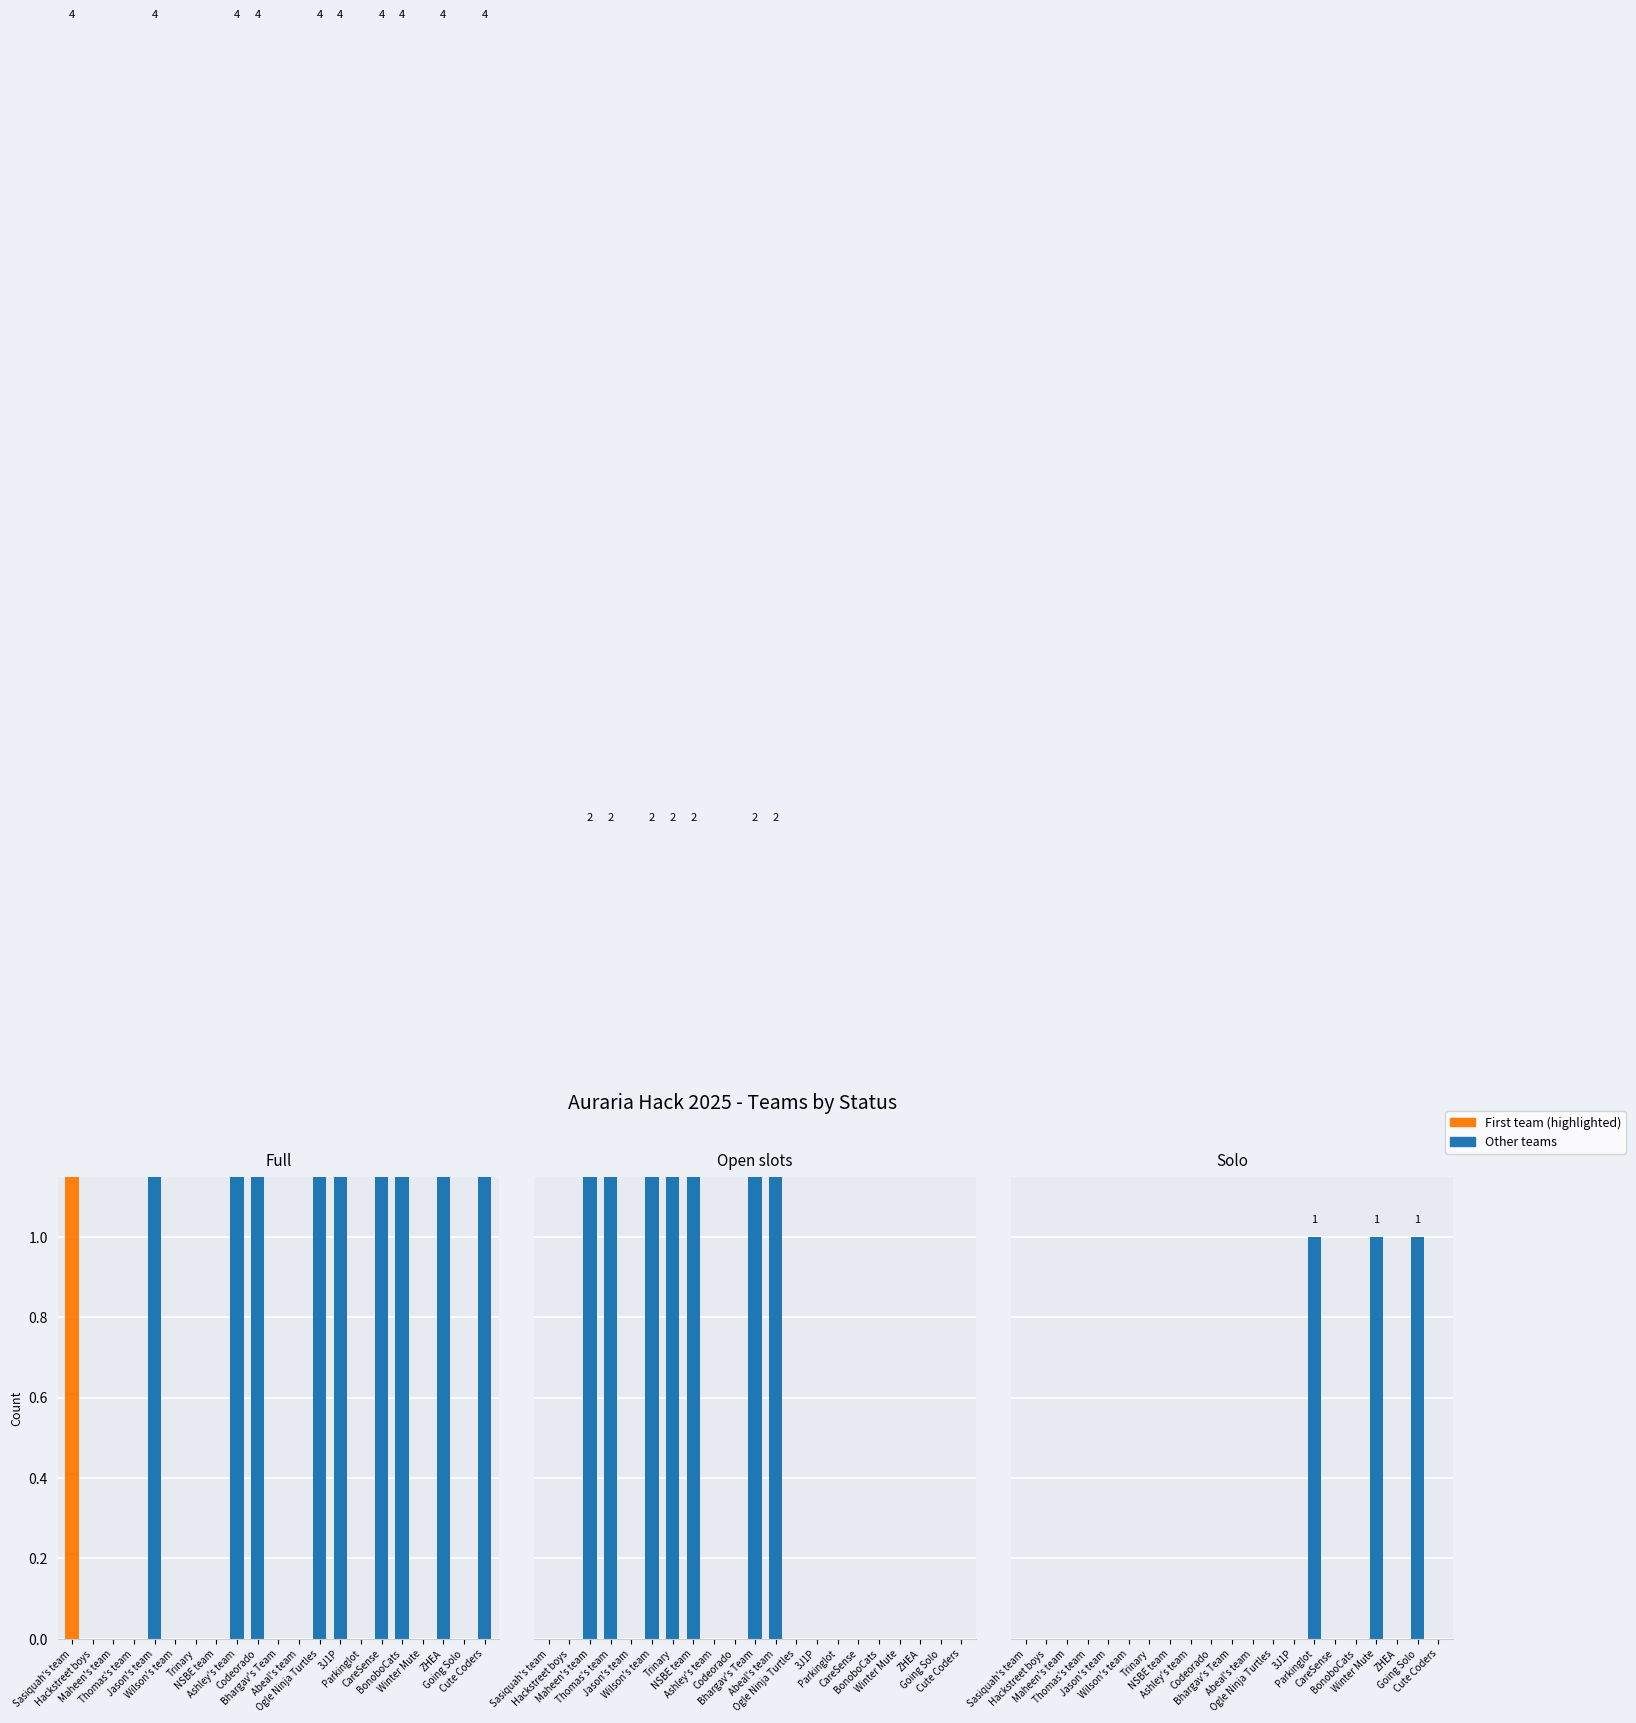

Does the chart contain stacked bars?

No